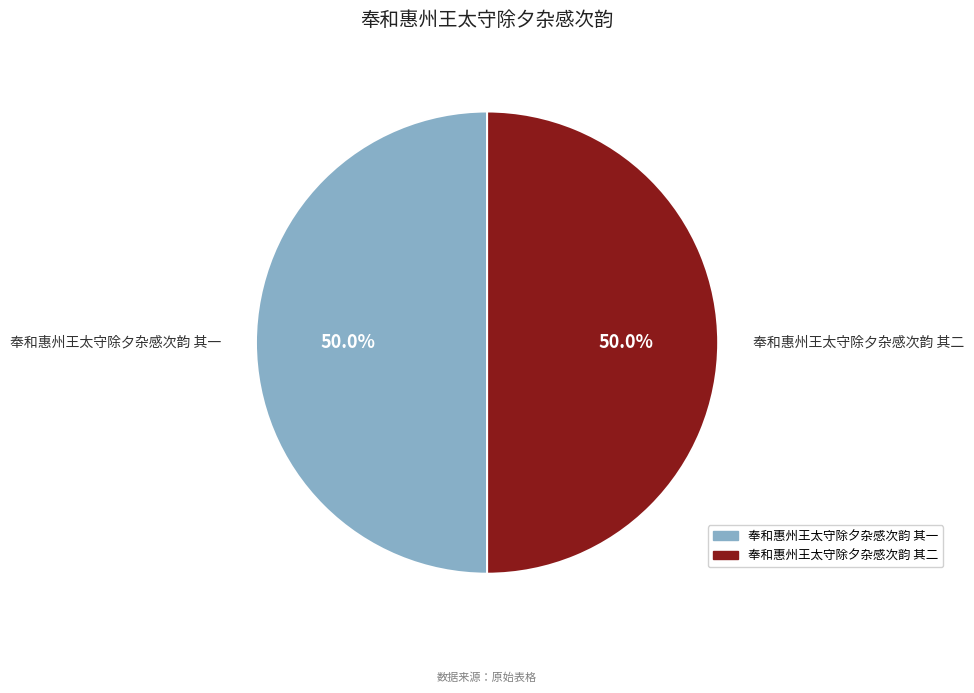

Approximately how many times larger is the value at 奉和惠州王太守除夕杂感次韵 其二 compared to 奉和惠州王太守除夕杂感次韵 其一?

1.0